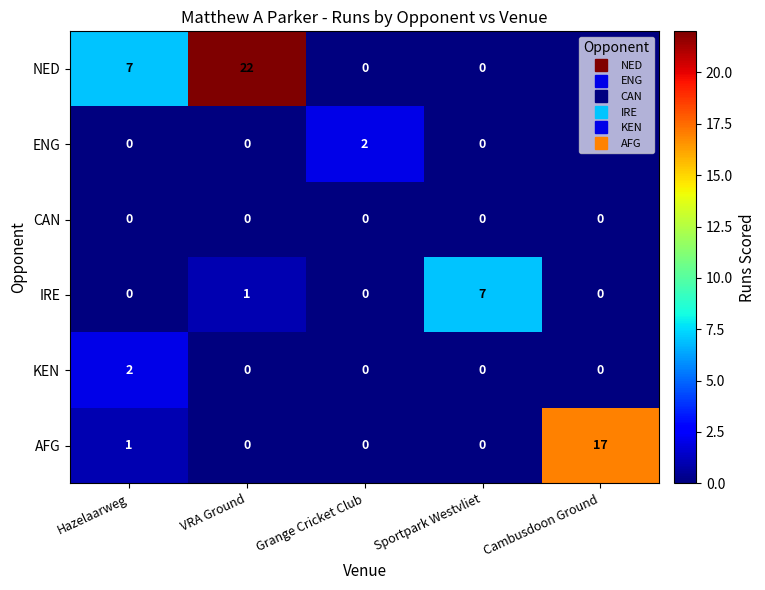

True or false: KEN has a value of -1 at Sportpark Westvliet.

False